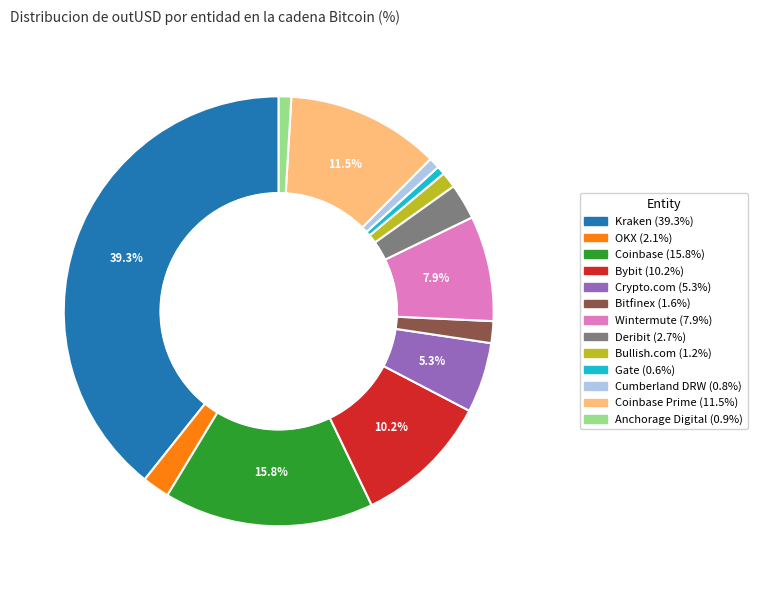

Is there a majority slice in this chart?

No